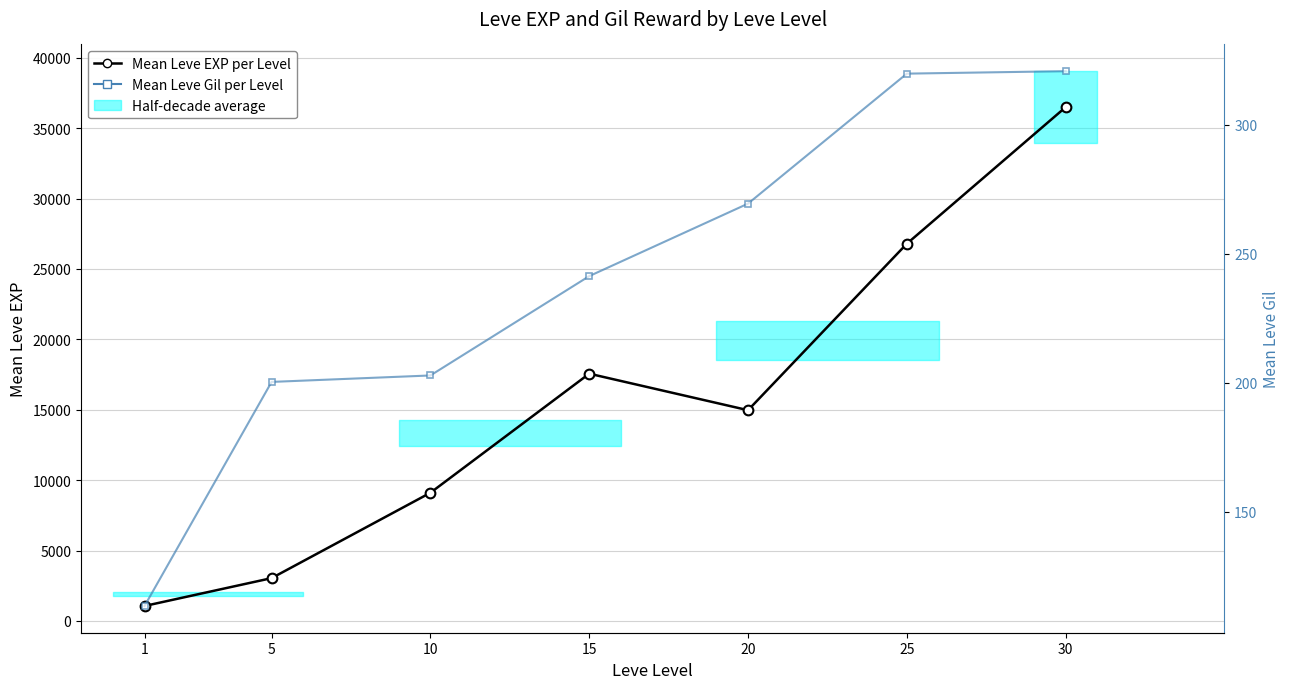

Is the value of Mean Leve EXP per Level at 20 greater than the value of Mean Leve Gil per Level at 30?

Yes